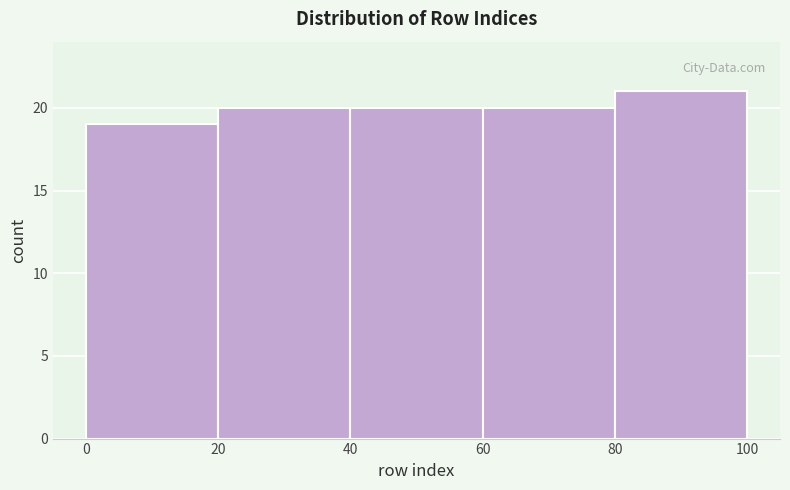

Reading left to right, list every bar in this chart as the range it spans on the x-axis followed by its height. The values are not printed on the chart, so give them approximately, as read against the axis.

0 to 20: 19
20 to 40: 20
40 to 60: 20
60 to 80: 20
80 to 100: 21